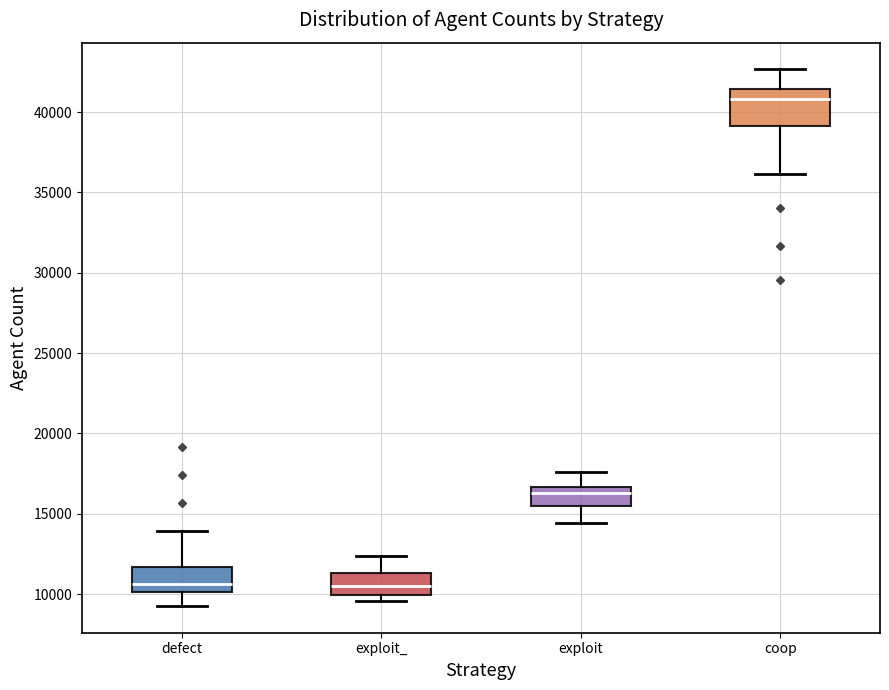

Reading left to right, transcribe this box plot: for each box, give where its median line is, the range the box spans, and where its two whiskers end, as read against the y-axis. The values are not printed on the chart, so give them approximately, as read against the axis.

defect: median 10500, box 10000 to 11500, whiskers 9500 to 14000
exploit_: median 10500, box 10000 to 11500, whiskers 9500 to 12500
exploit: median 16500 (just below the box's upper edge), box 15500 to 16500, whiskers 14500 to 17500
coop: median 41000, box 39000 to 41500, whiskers 36000 to 42500